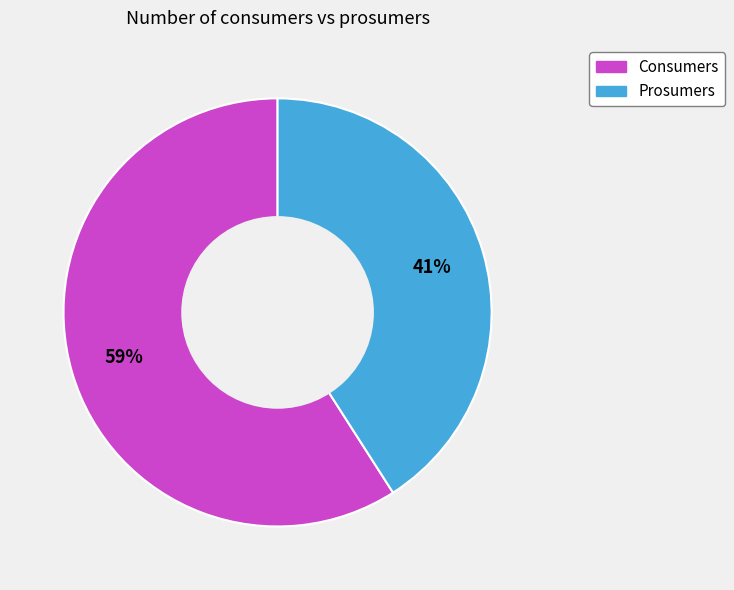

Which slice is the smallest?

Prosumers